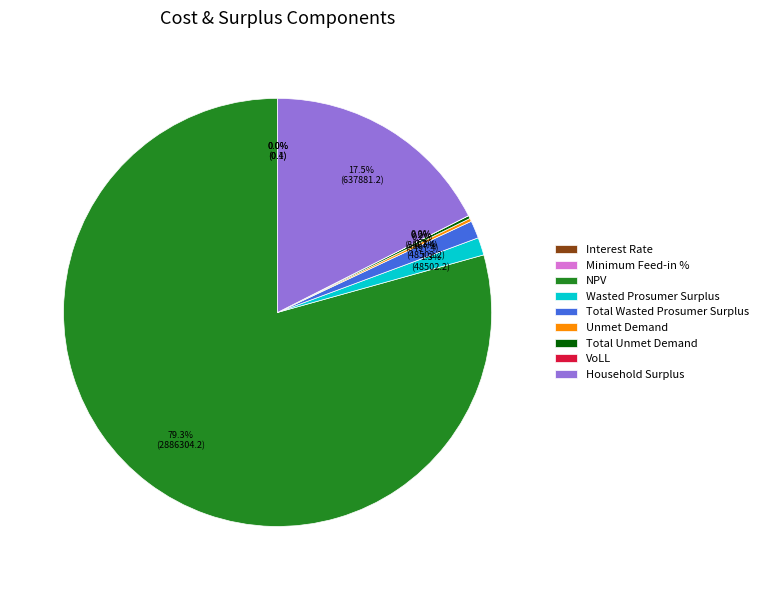

Do Total Wasted Prosumer Surplus and Household Surplus together represent more than half of the pie?

No